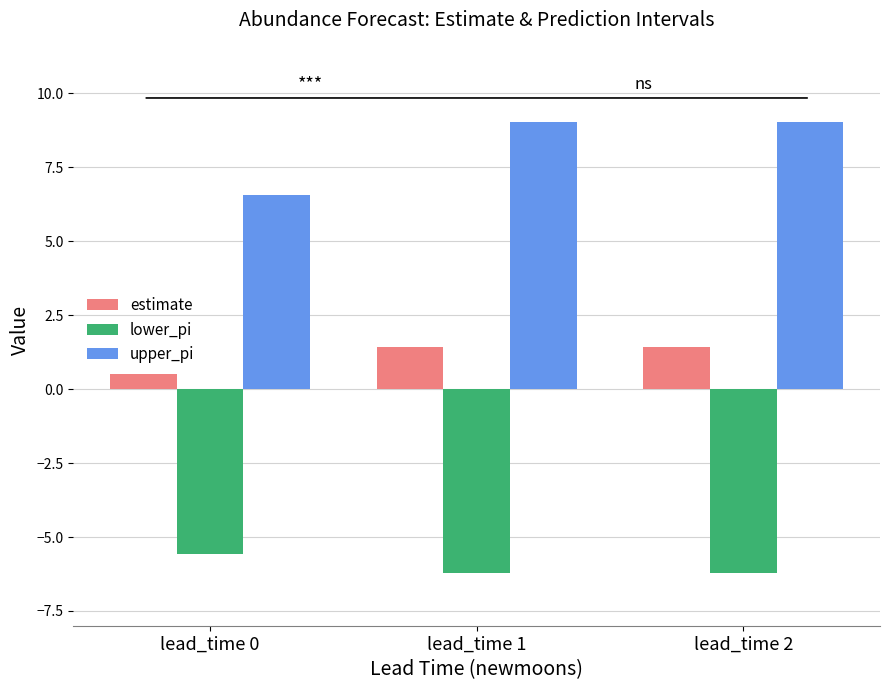

How many data points in upper_pi are less than 9?

1